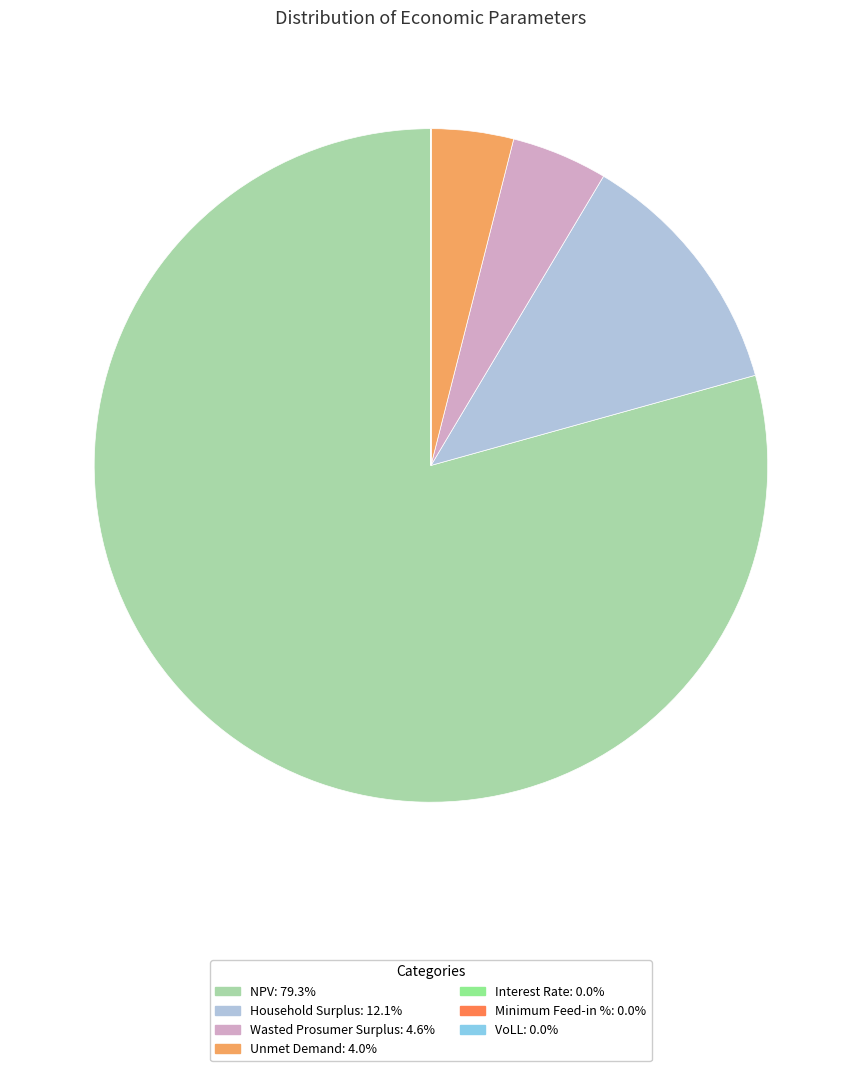

What is the largest slice in the pie chart?

NPV